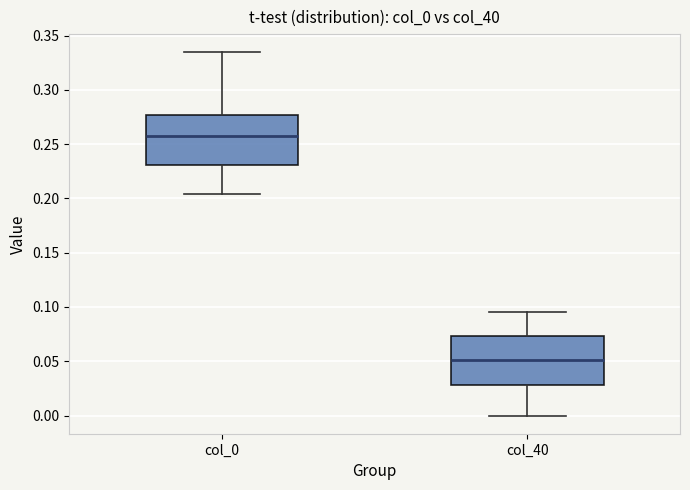

Where does the lower whisker of the box for col_40 end on the y-axis? The values are not printed on the chart, so give them approximately, as read against the axis.

0.000